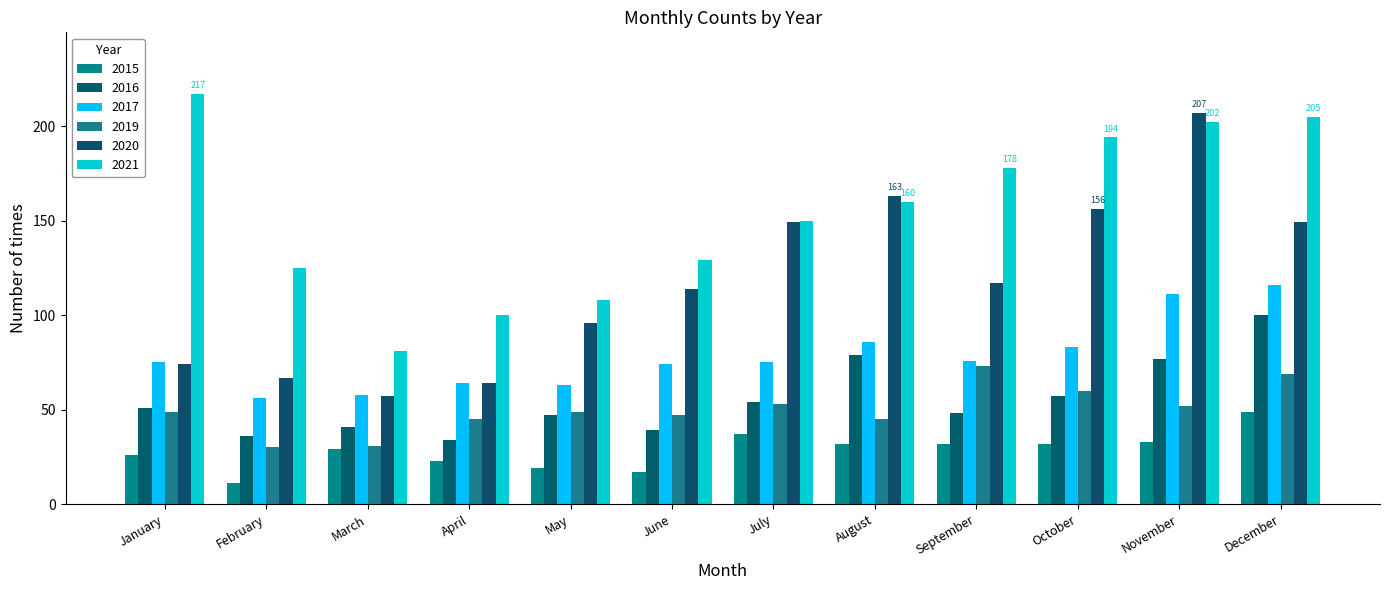

Between April and May, which series saw the biggest shift?

2020